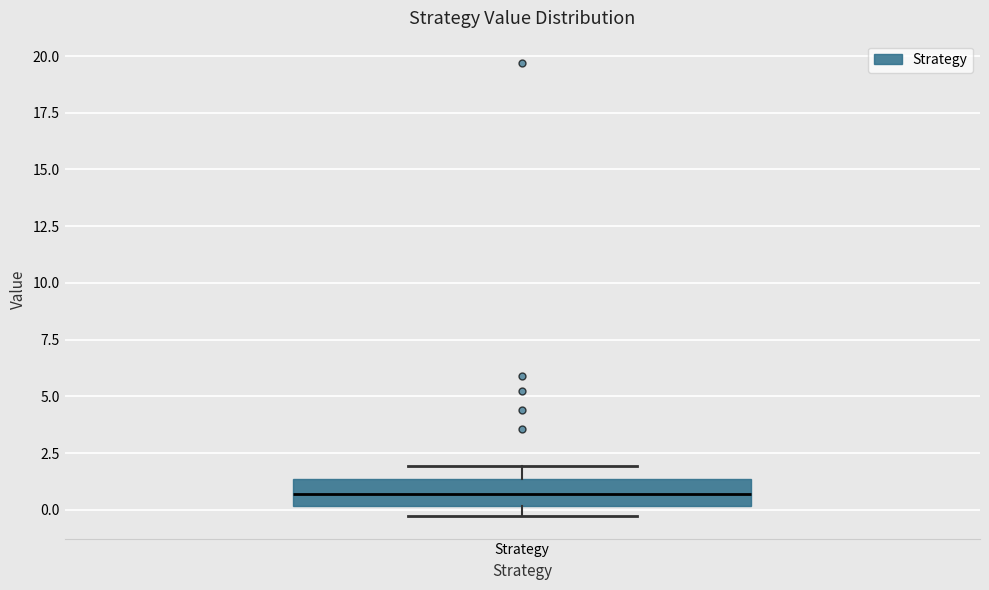

Where is the lower edge of the box for Strategy on the y-axis? The values are not printed on the chart, so give them approximately, as read against the axis.

0.0